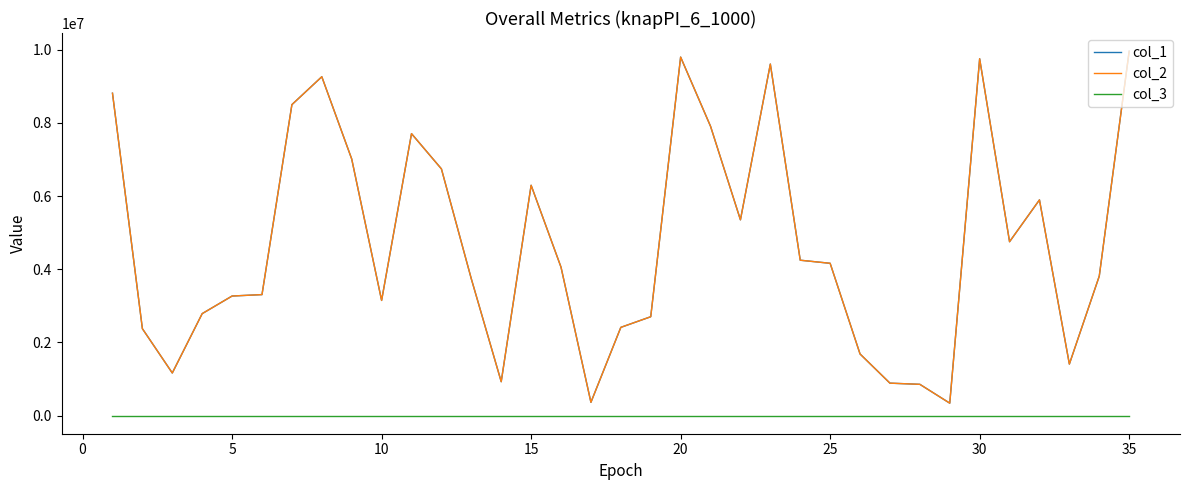

How many lines are shown in the chart?

3